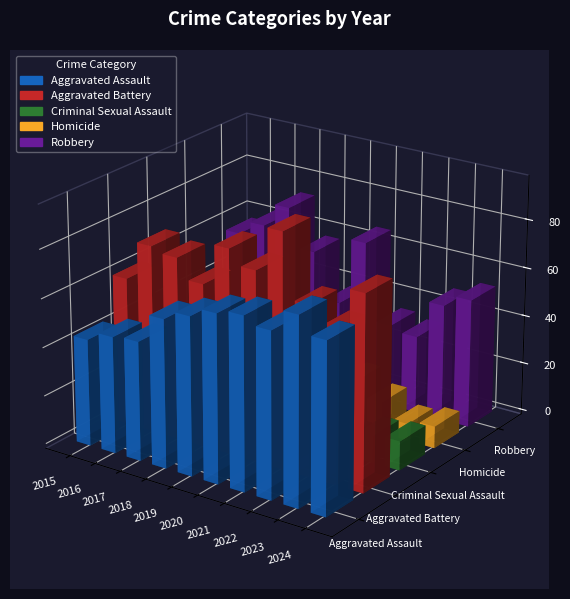

How many series are shown in this chart?

5